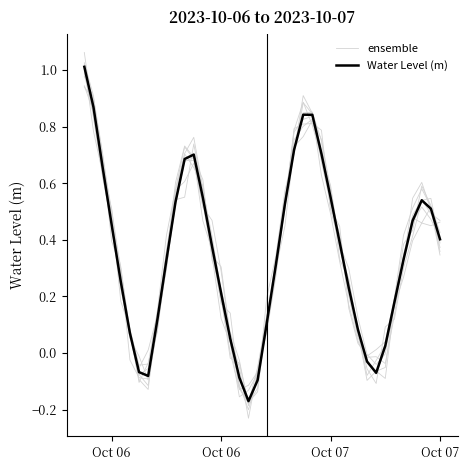

Which series changed the most between 17 and 31?

ensemble